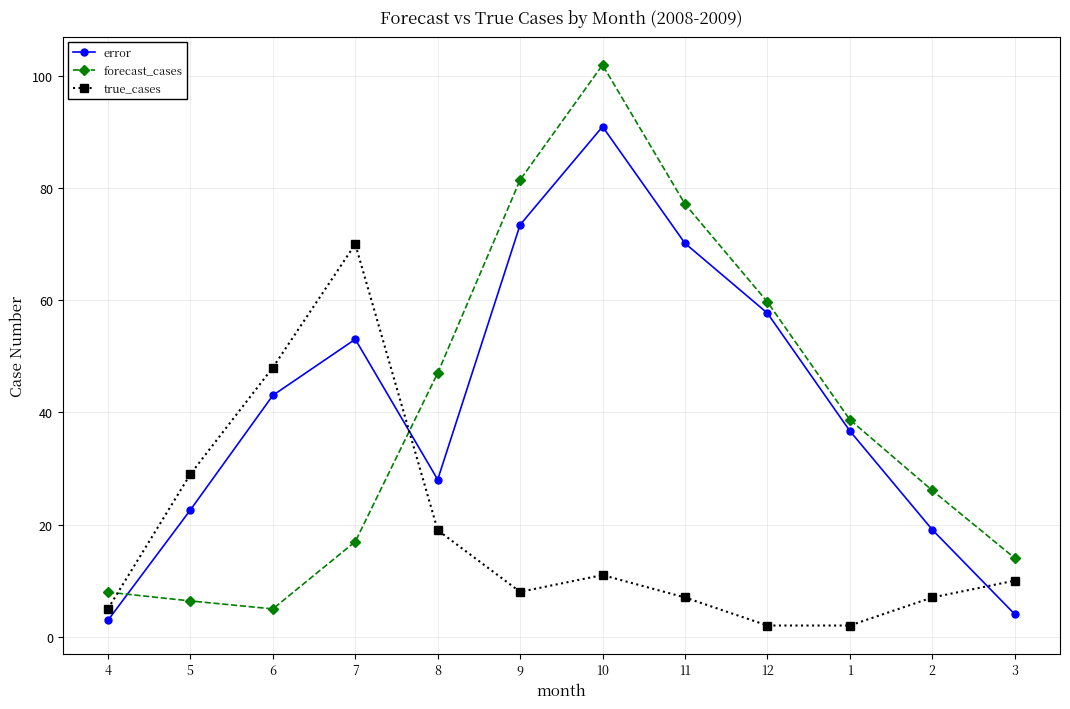

Reading left to right, transcribe all the data shown in this chart.

error: 2.9	22.6	43.0	53.0	28.0	73.5	91.0	70.2	57.7	36.7	19.1	4.0
forecast_cases: 7.9	6.4	5.0	17.0	47.0	81.5	102.0	77.2	59.7	38.7	26.1	14.0
true_cases: 5.0	29.0	48.0	70.0	19.0	8.0	11.0	7.0	2.0	2.0	7.0	10.0